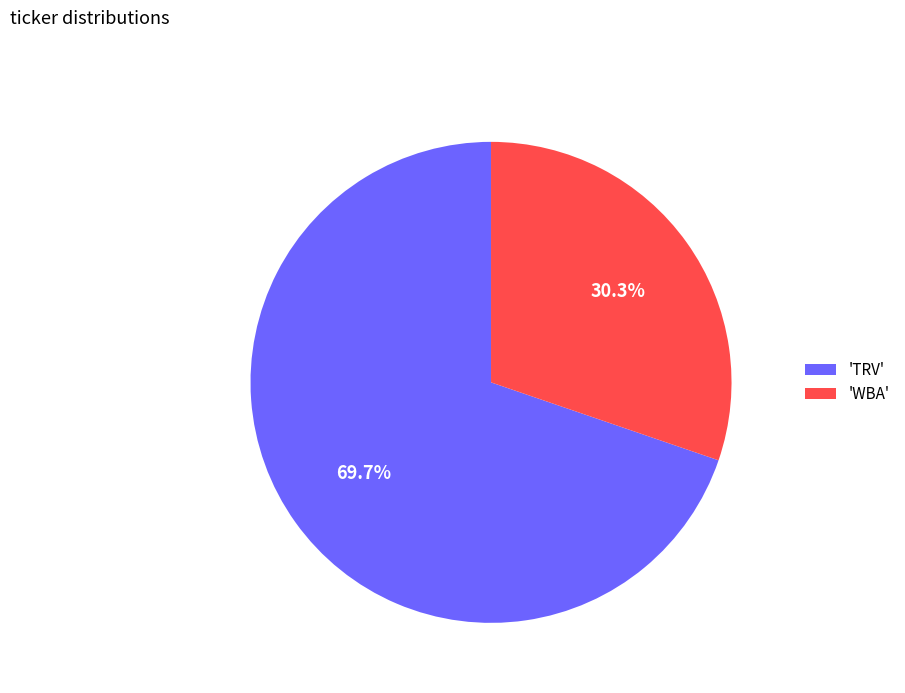

How many slices are in this pie chart?

2